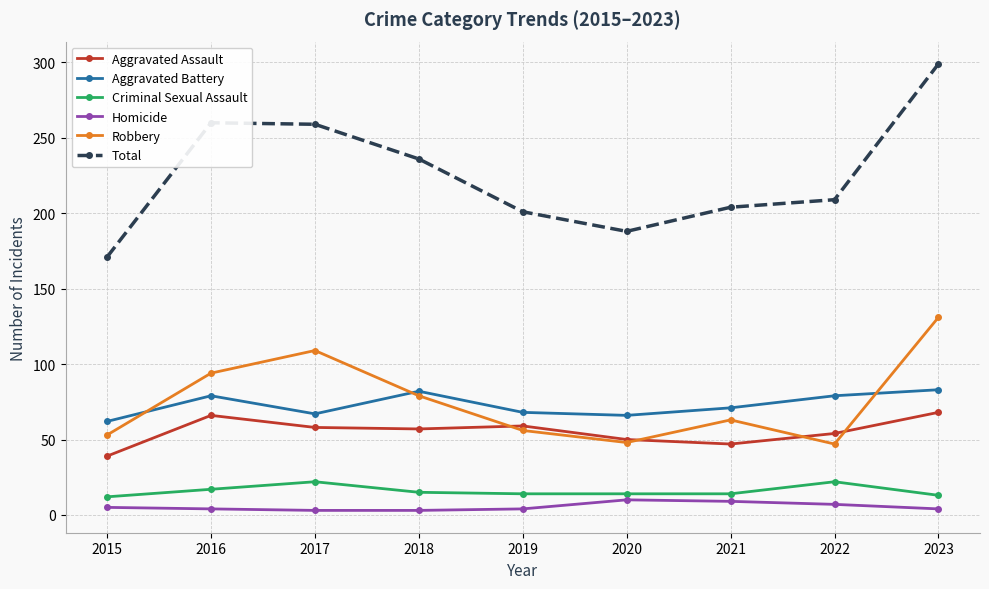

Does the chart have visible grid lines?

Yes